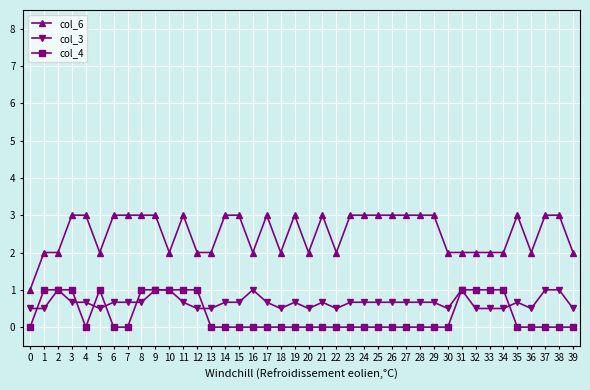

Count the col_3 values in the range 0 to 1.

40